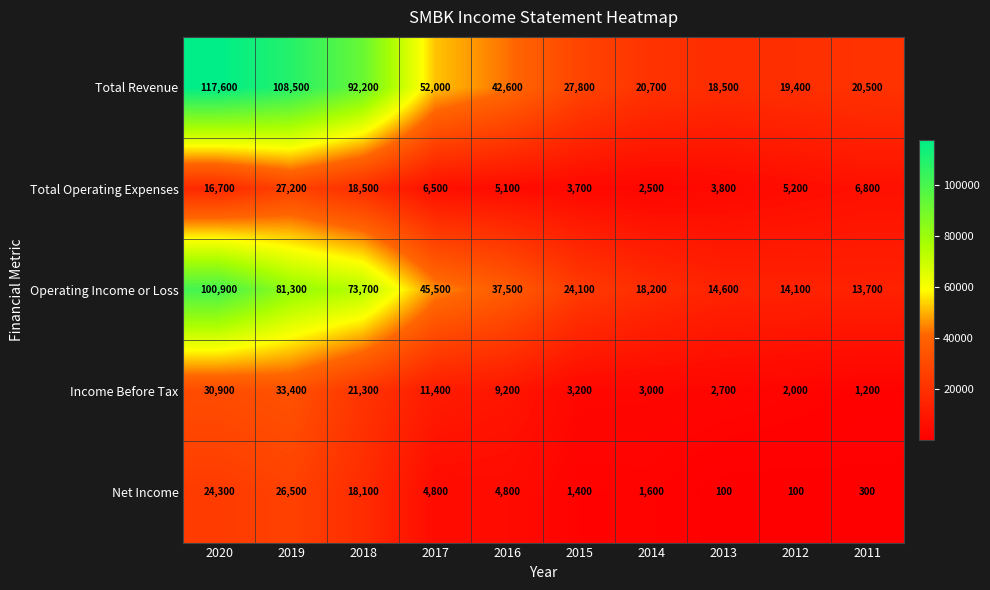

At how many categories does at least one series exceed 60159?

3